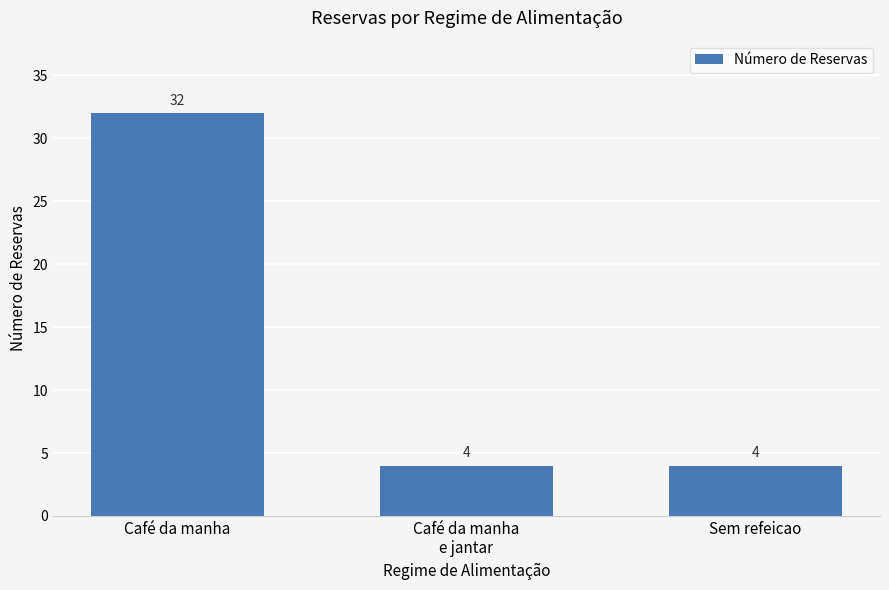

True or false: the data shows 32 at Café da manha.

True